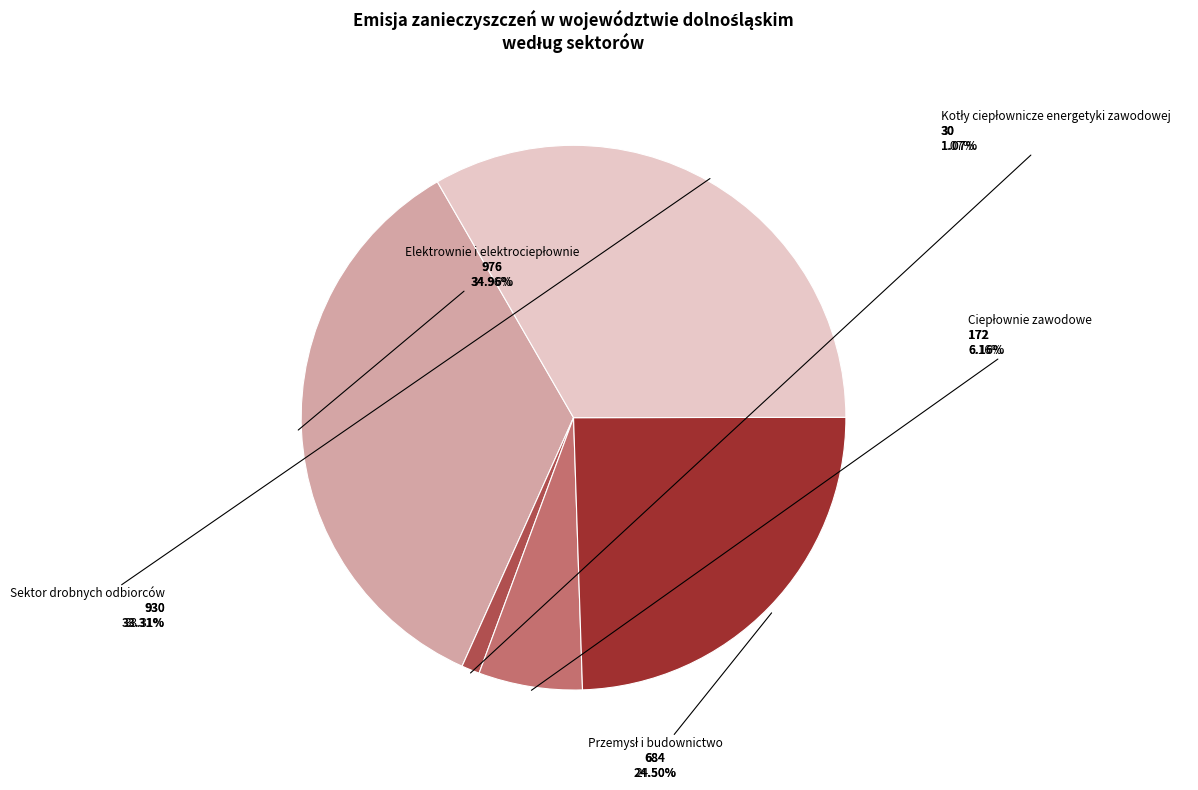

Approximately how many times larger is the value at Elektrownie i elektrociepłownie compared to Sektor drobnych odbiorców?

1.0